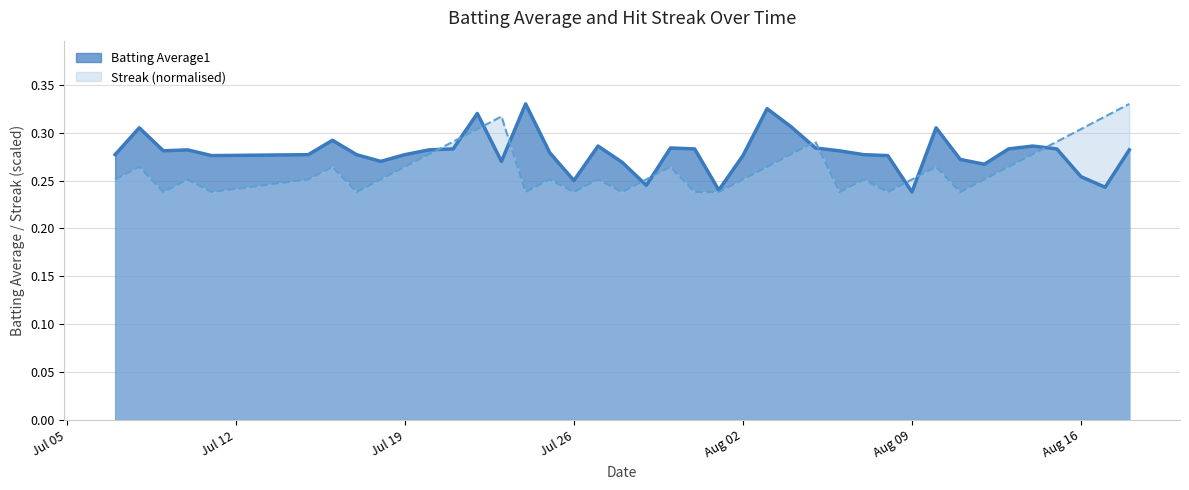

Rank the series by their average value, from highest to lowest.

Batting Average1, Streak (normalised)